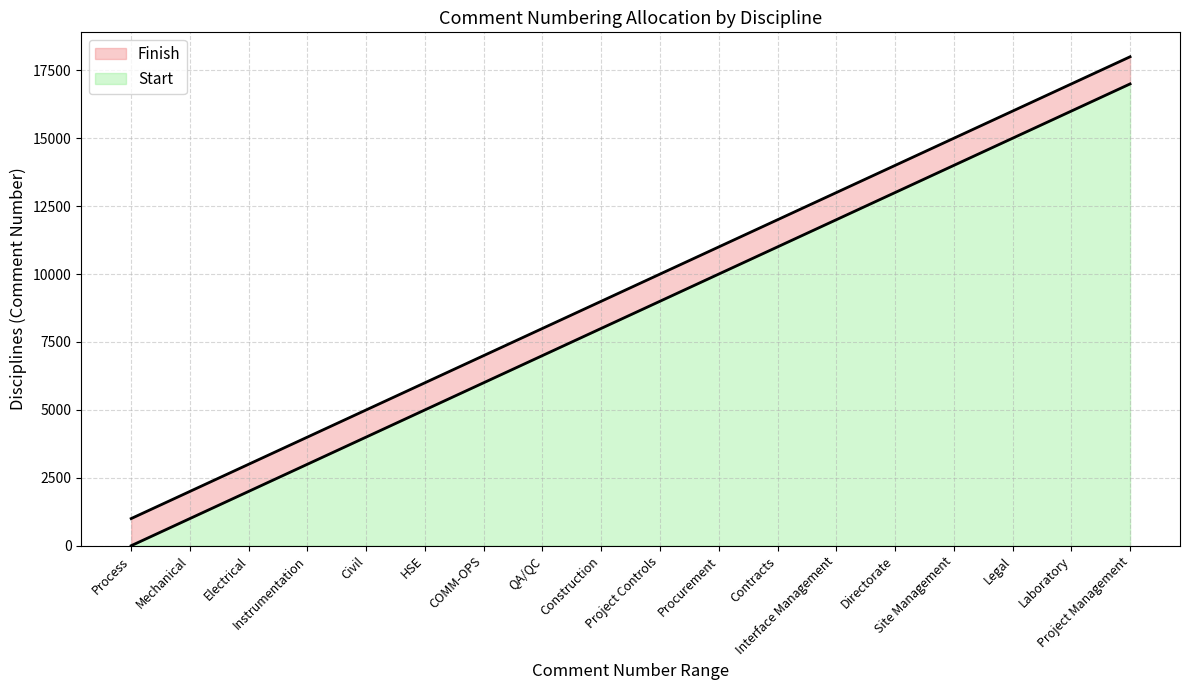

True or false: start and finish cross at least once.

False